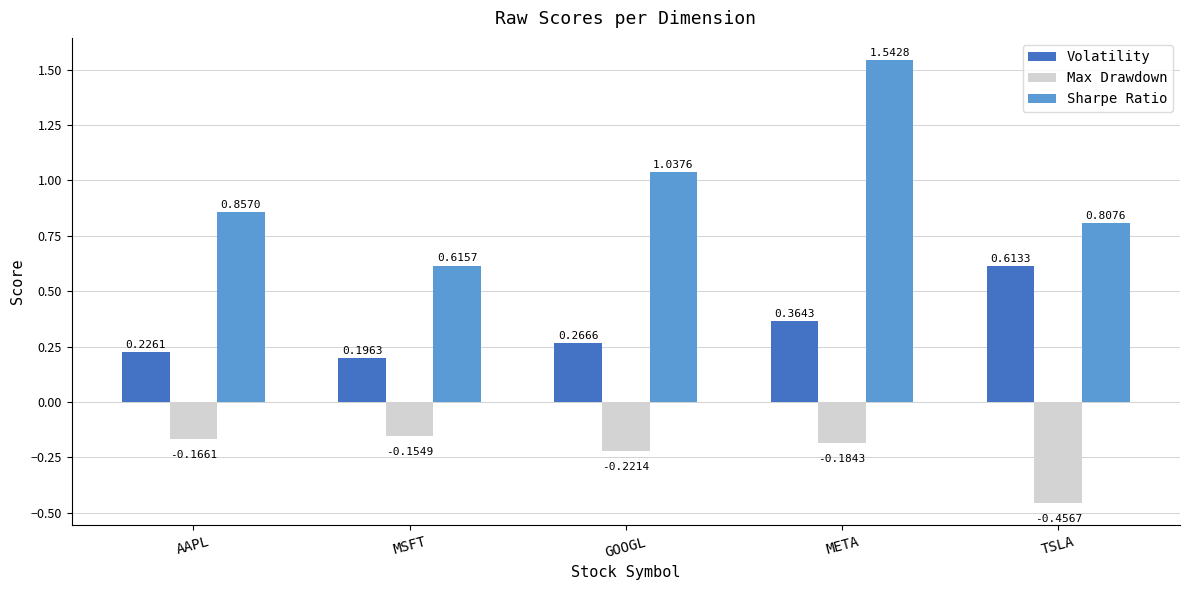

Between AAPL and MSFT, which series saw the biggest shift?

Sharpe Ratio